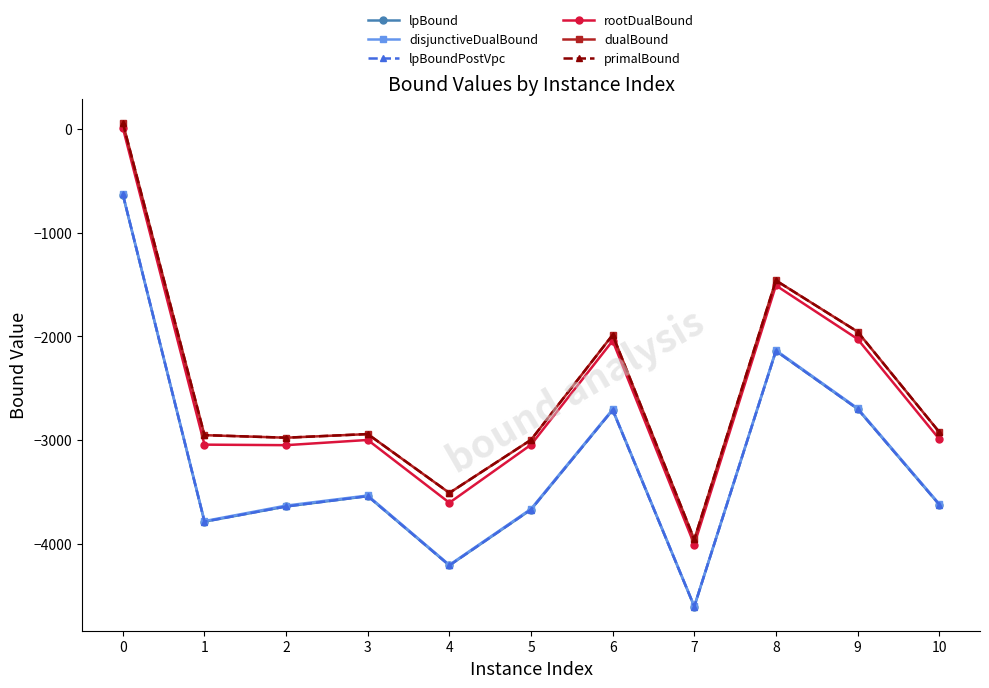

At which category does rootDualBound reach its first local peak?

3